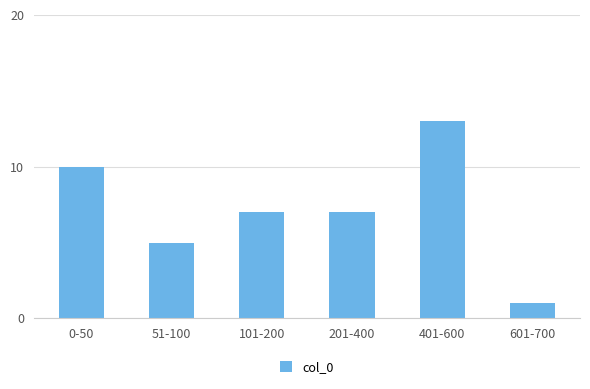

Are the bars grouped side by side (vs. stacked)?

No